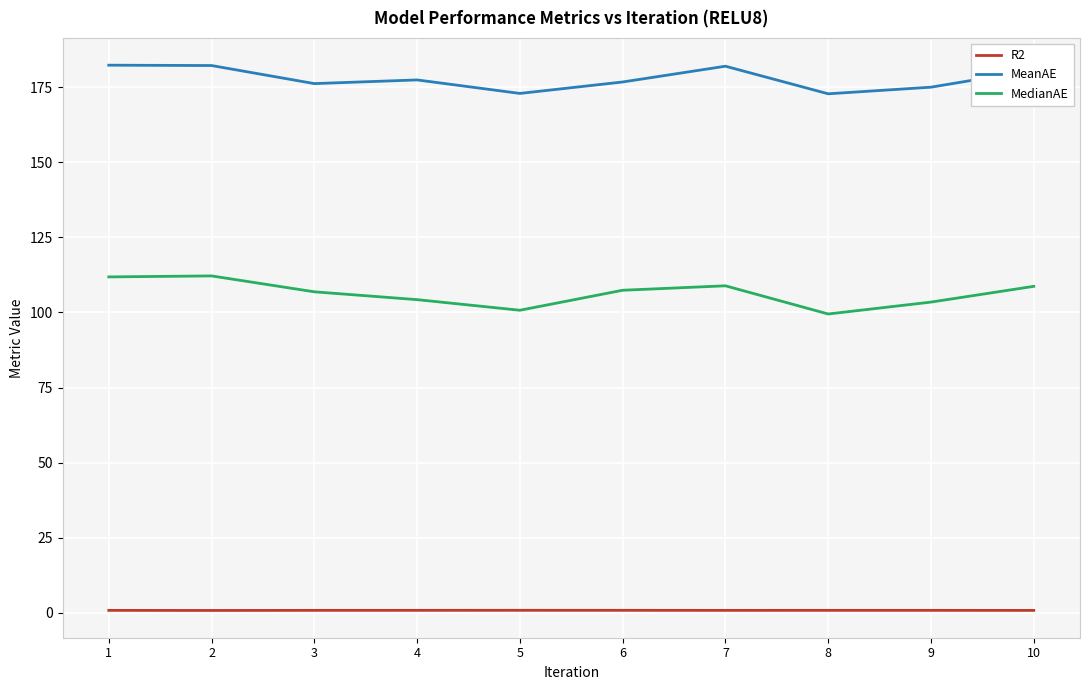

Is this an area chart (filled region under the line)?

No